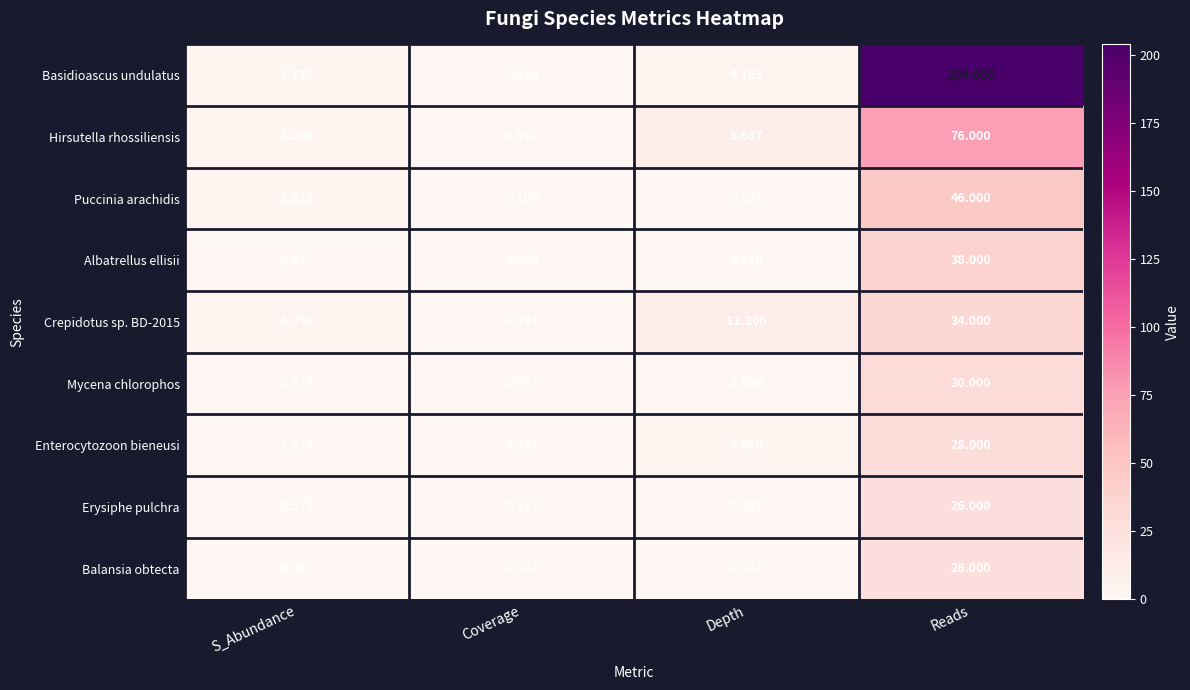

At which label is Mycena chlorophos closest to 15?

Depth